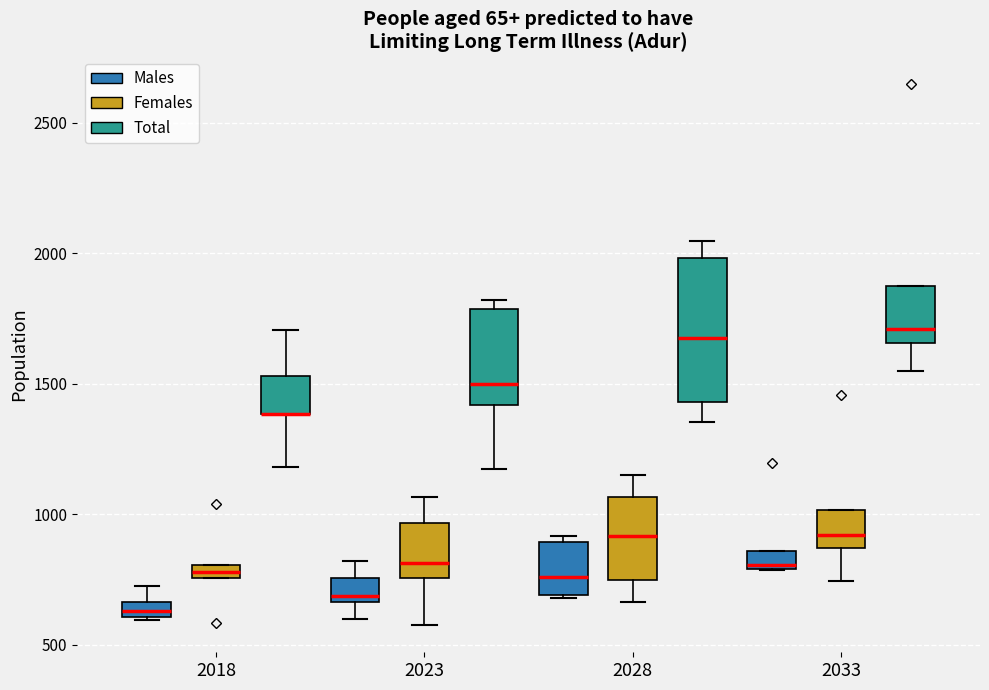

Where does the median line of the box for 2028 (Males) sit on the y-axis? The values are not printed on the chart, so give them approximately, as read against the axis.

750